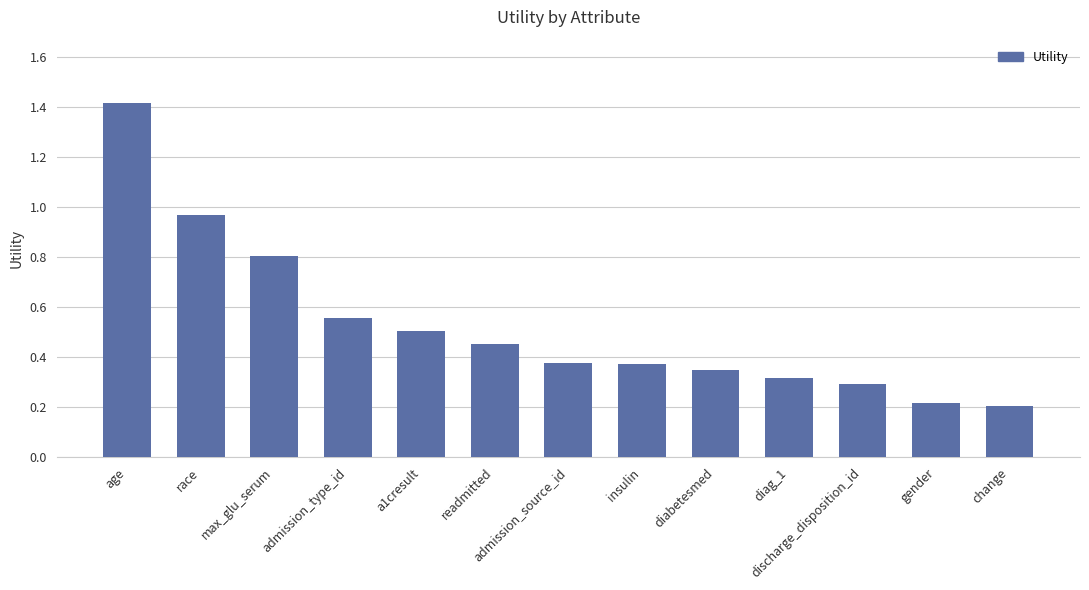

What position from the left is admission_type_id?

4